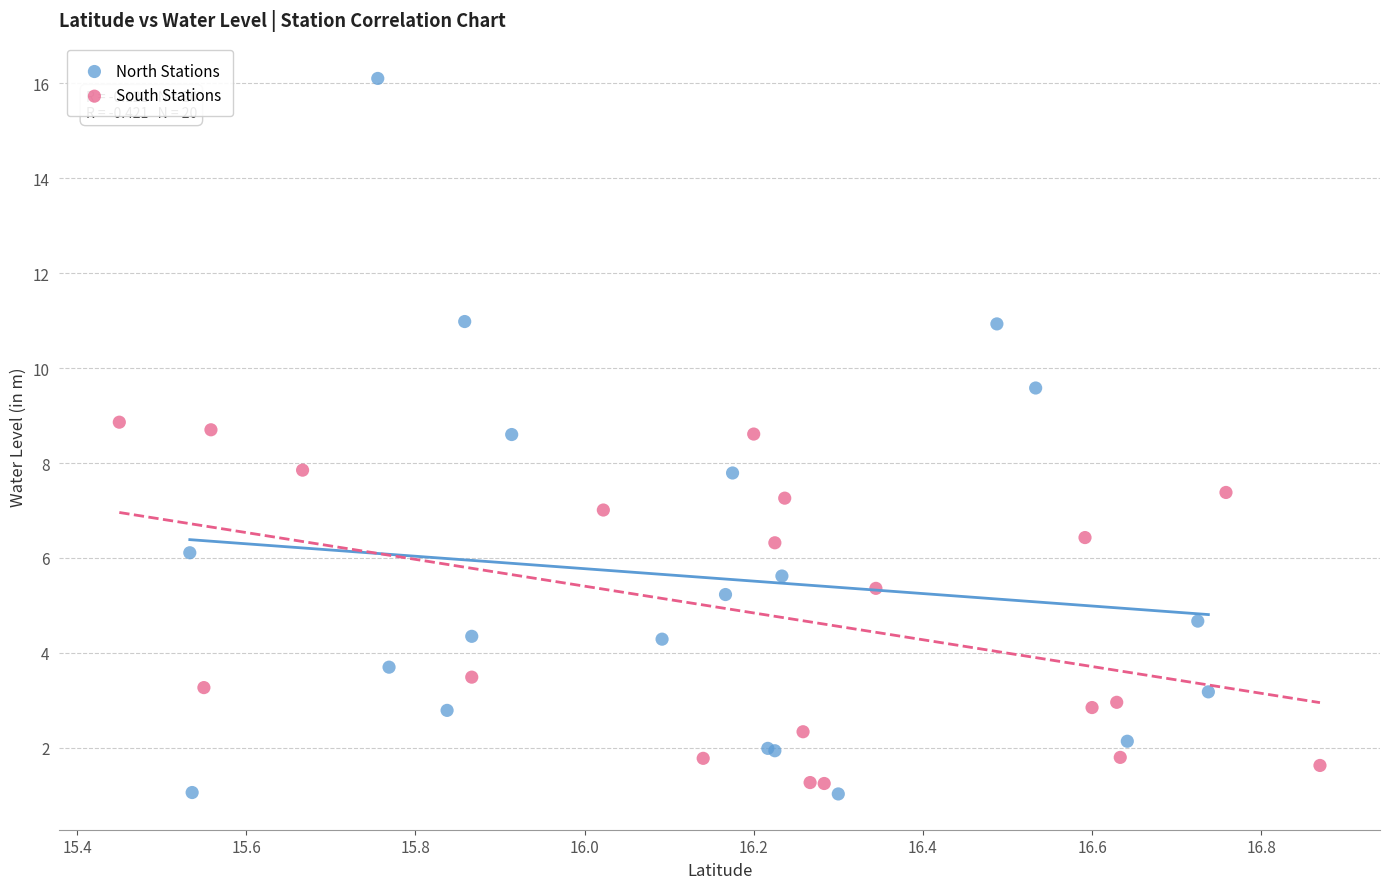

Which series has the largest Y range (max minus min)?

North Stations